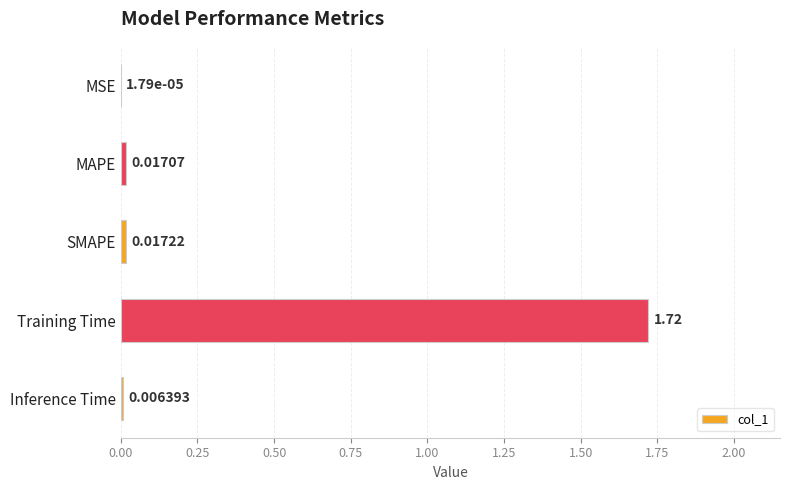

What is the change in value from Training Time to Inference Time?

-1.7